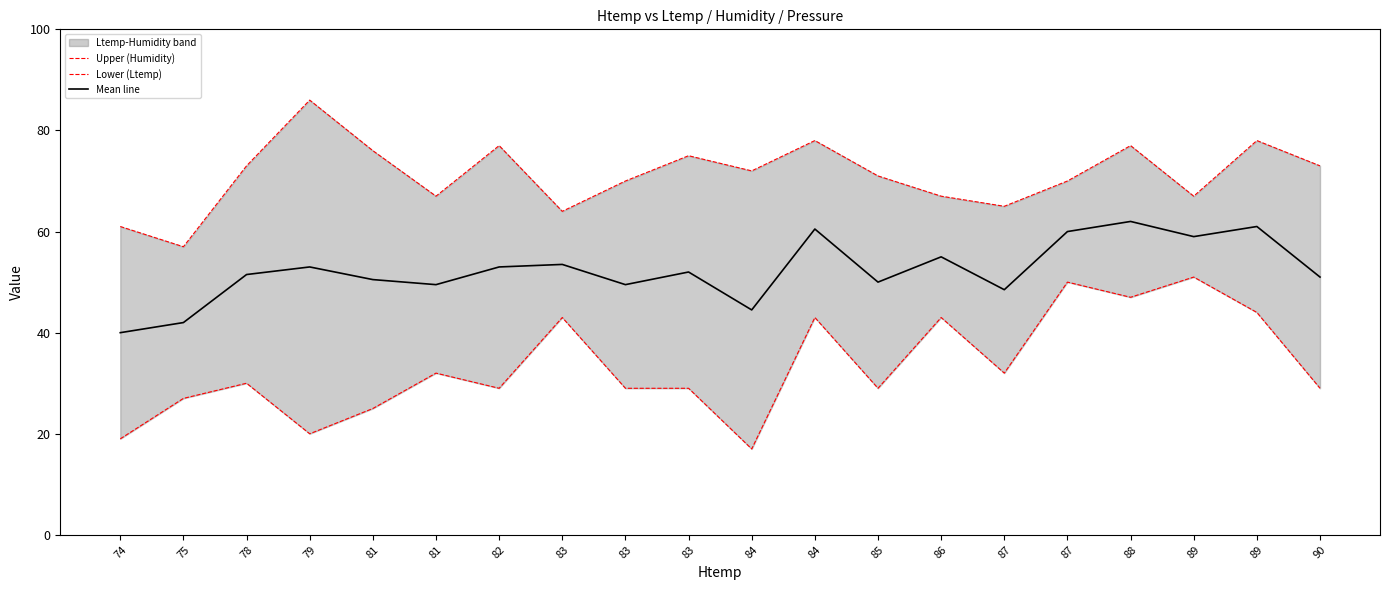

What is the average value of the Mean line series?

52.3